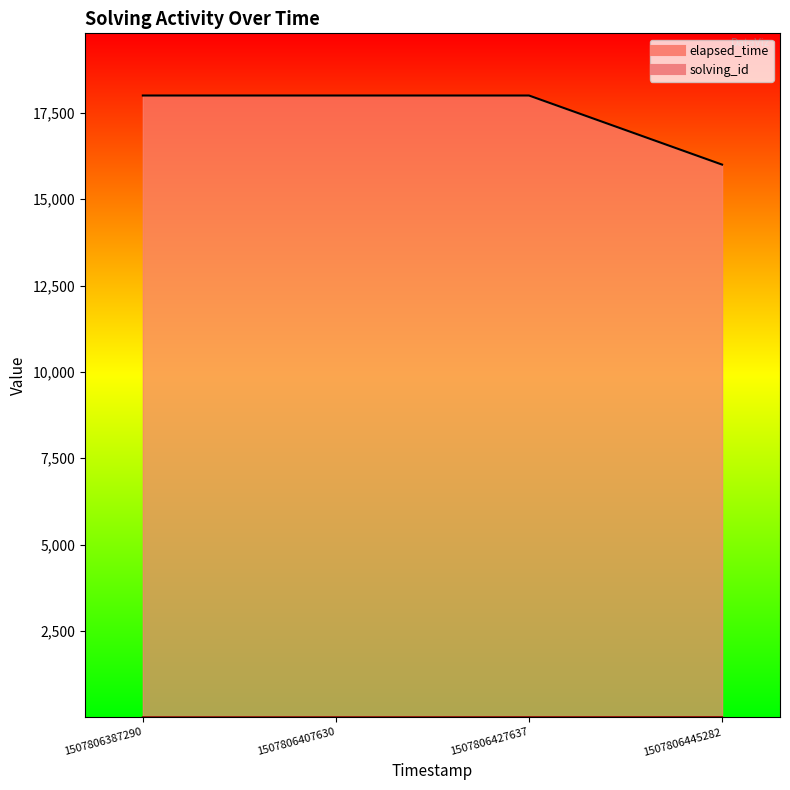

Reading right to left, list all the values displayed in this chart.

solving_id: 1507806445282=4	1507806427637=3	1507806407630=2	1507806387290=1
elapsed_time: 1507806445282=16000	1507806427637=18000	1507806407630=18000	1507806387290=18000